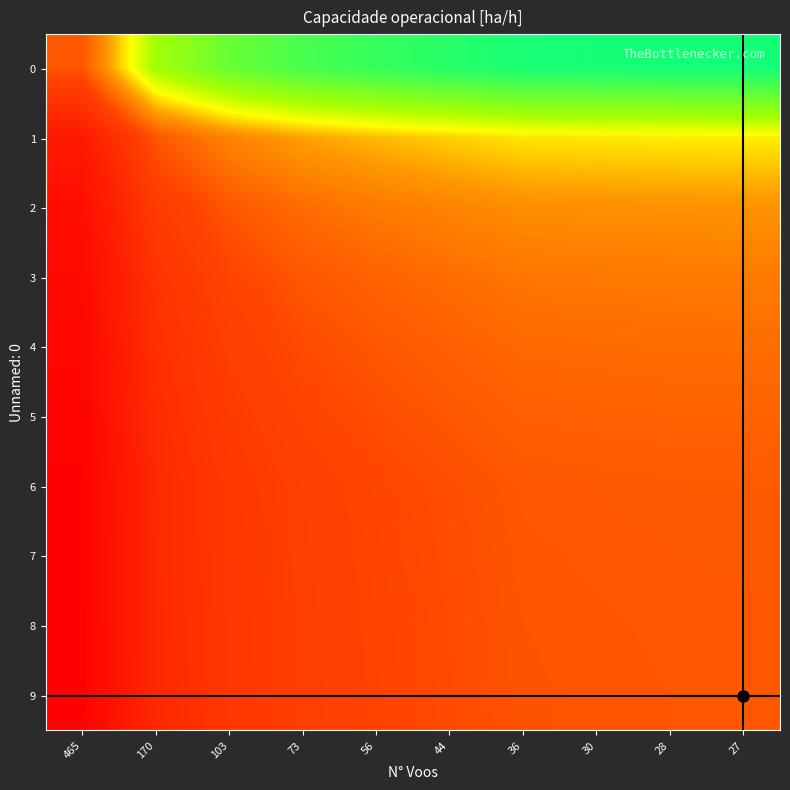

Rank the series by their maximum value, from lowest to highest.

9, 8, 7, 6, 5, 4, 3, 2, 1, 0